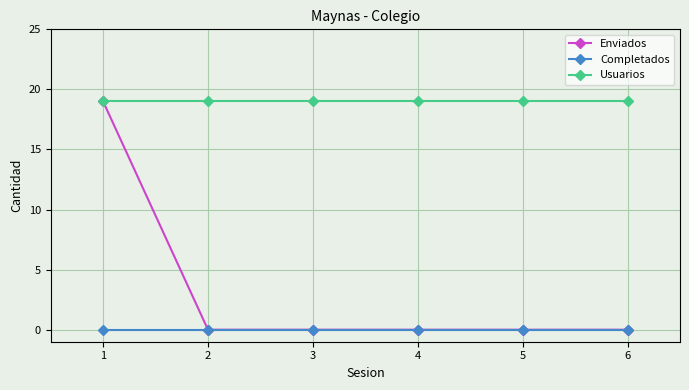

What is the total value across all series at 2?

19